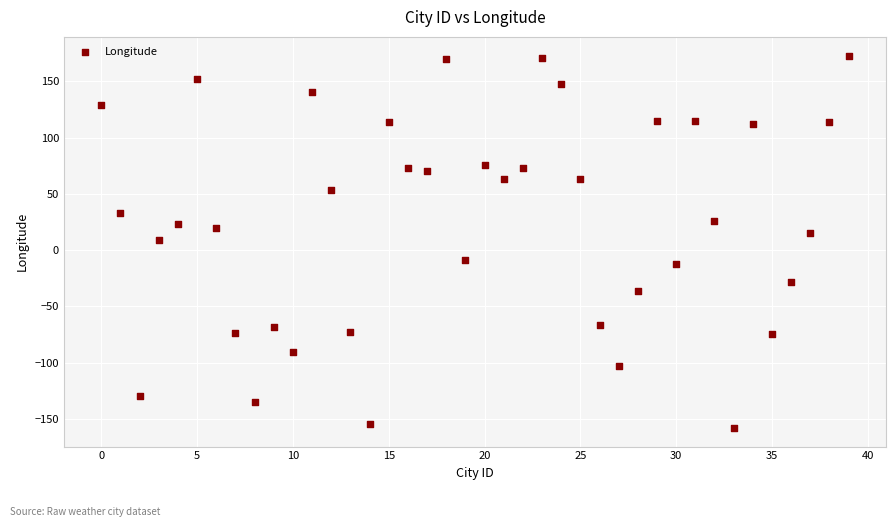

What is the range of Y values (max minus min)?

331.1